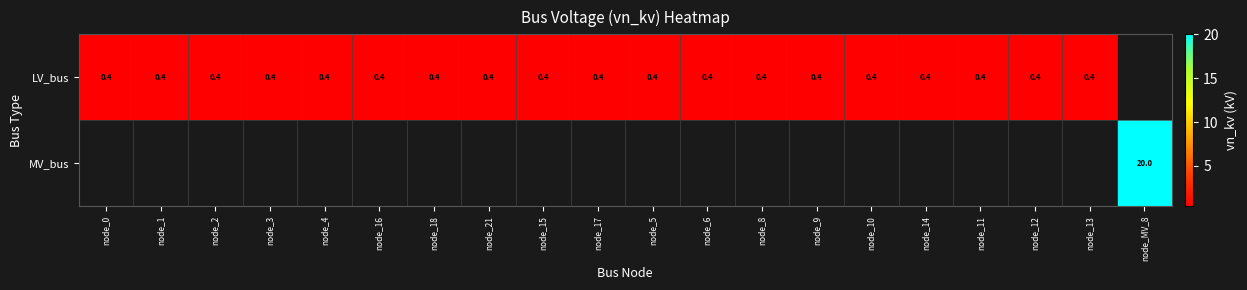

What is the sum of the LV_bus values at node_1 and node_8?

0.8